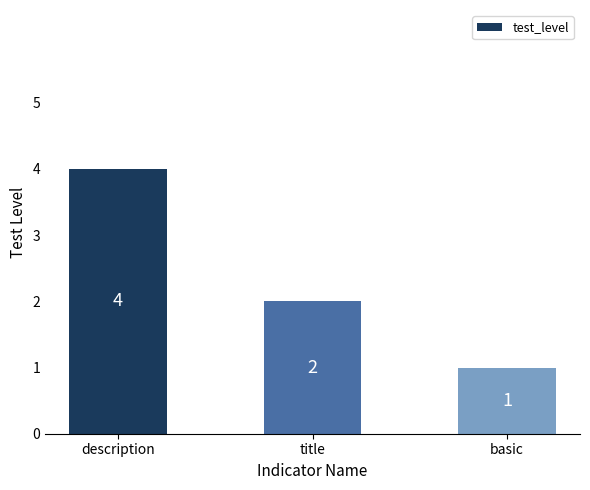

List the labels in order of value, largest first.

description, title, basic